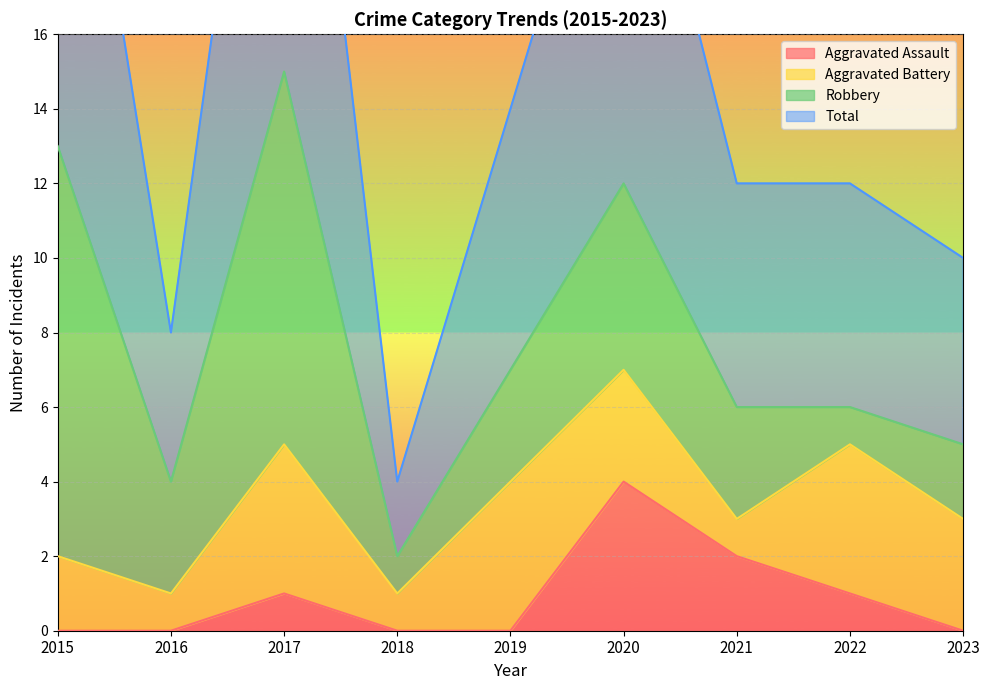

What is the value of the Aggravated Assault point at the 7th from the left?

2